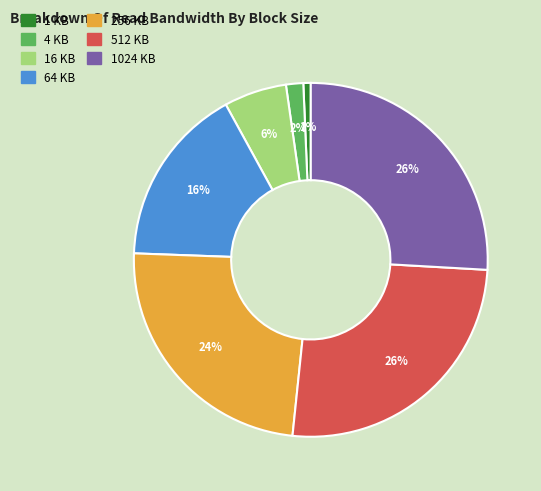

What is the ratio of the value at 1024 KB to the value at 512 KB?

1.0